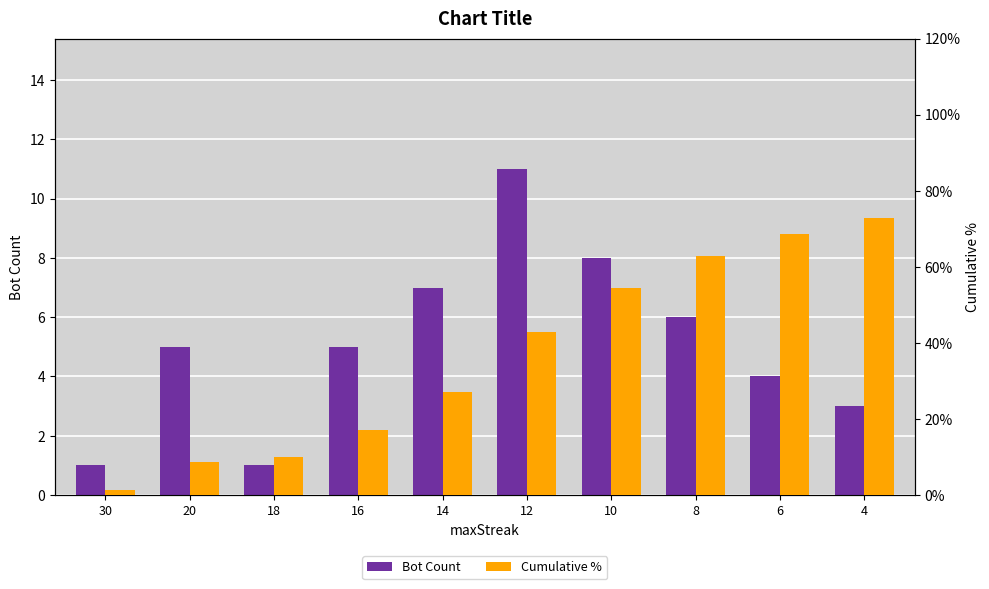

What are all the series names shown in the legend?

Bot Count, Cumulative %